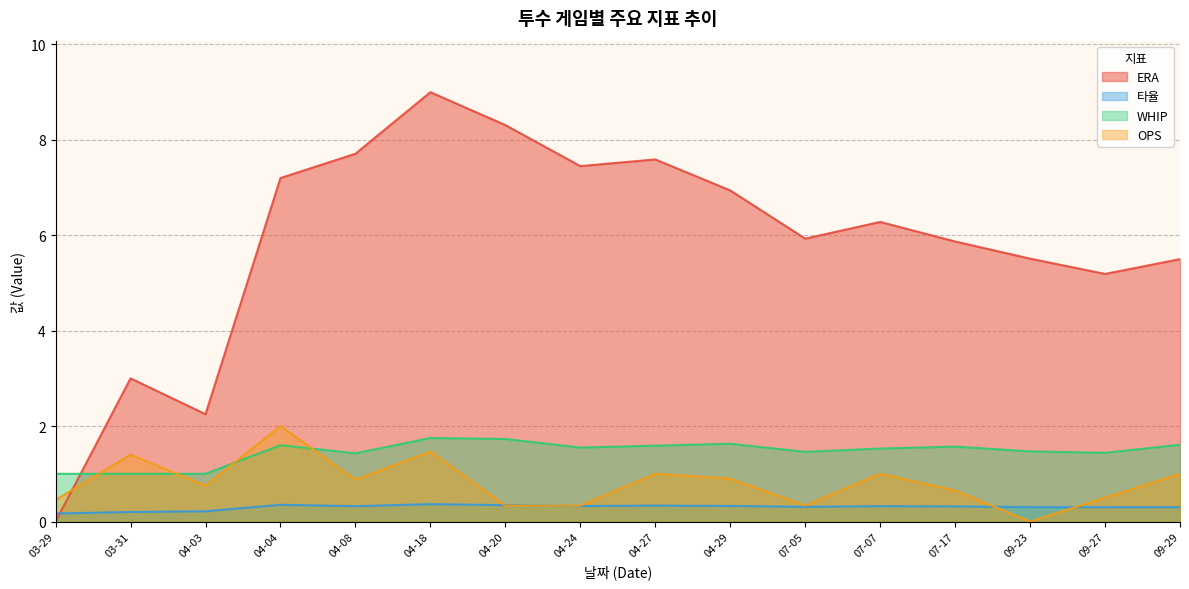

How many lines are shown in the chart?

4